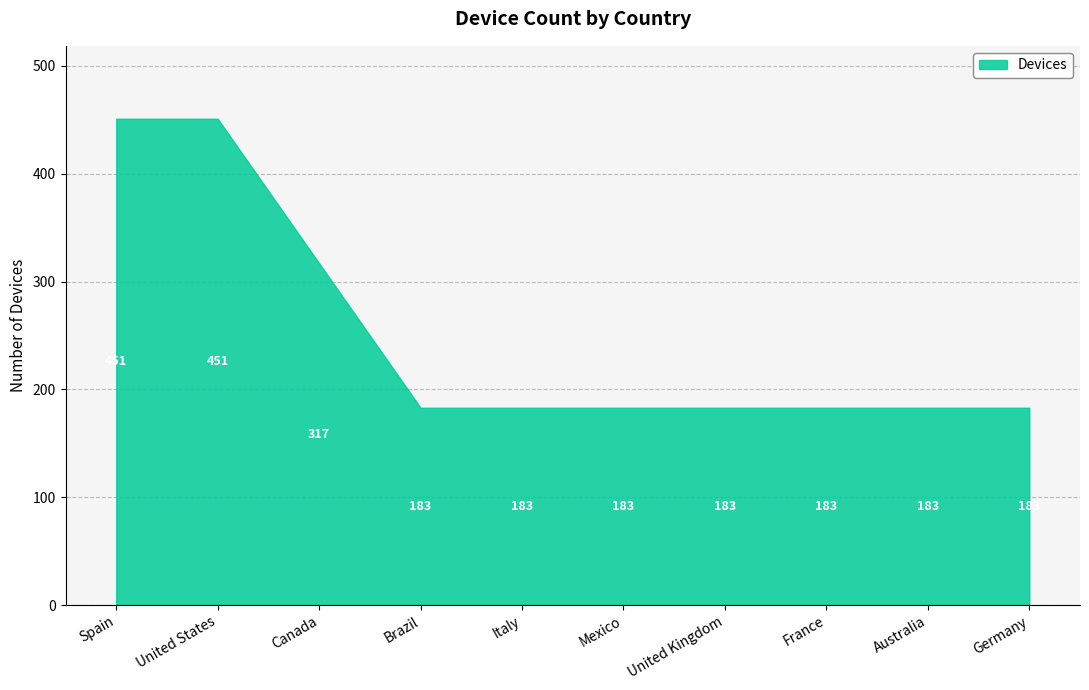

What is the label of the 4th point from the right?

United Kingdom